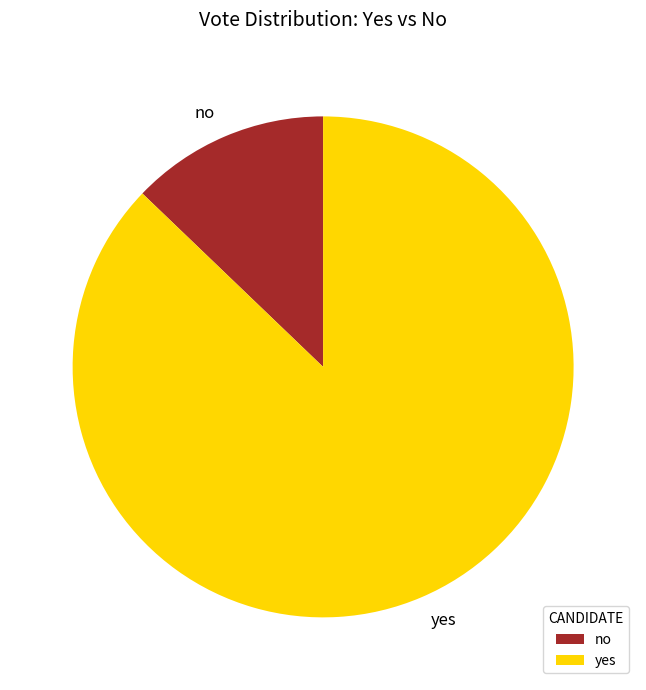

Which category has the smallest portion of the pie?

no